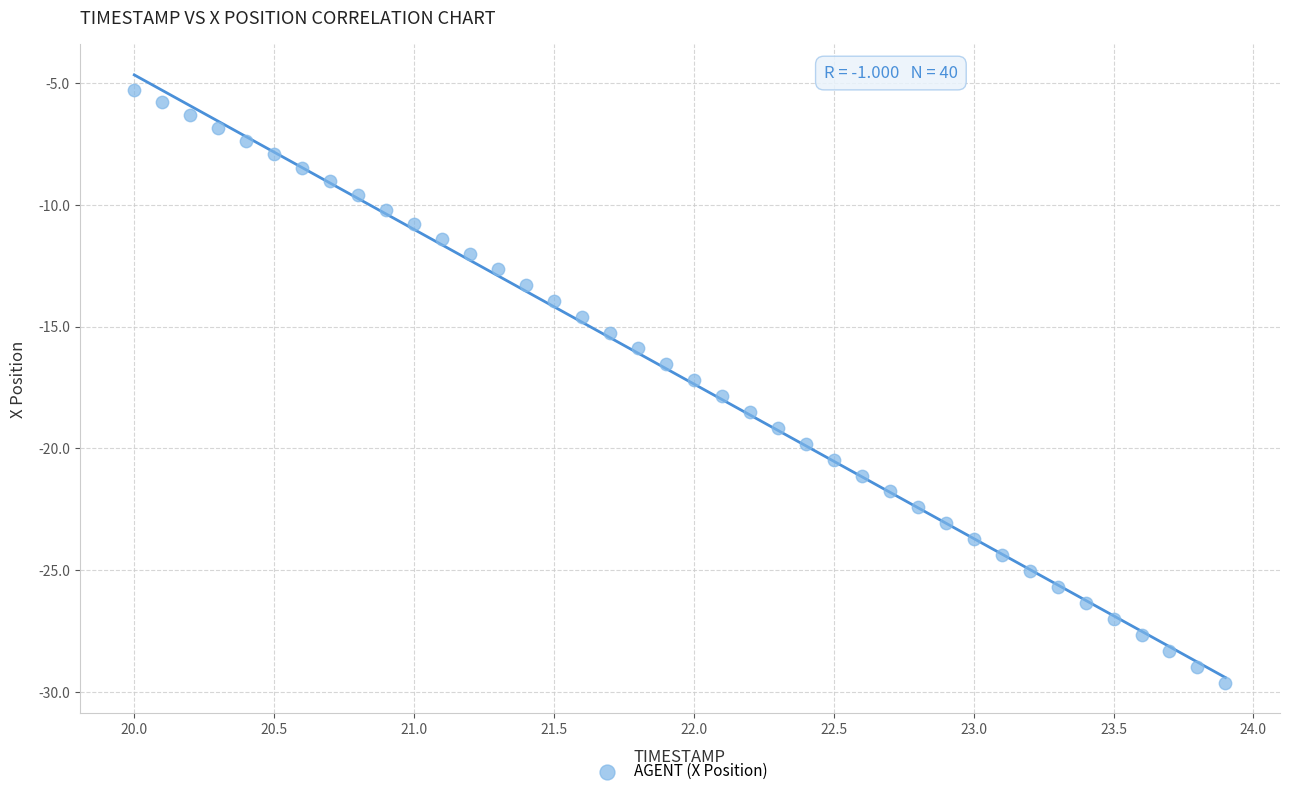

What is the range of X values (max minus min)?

3.9